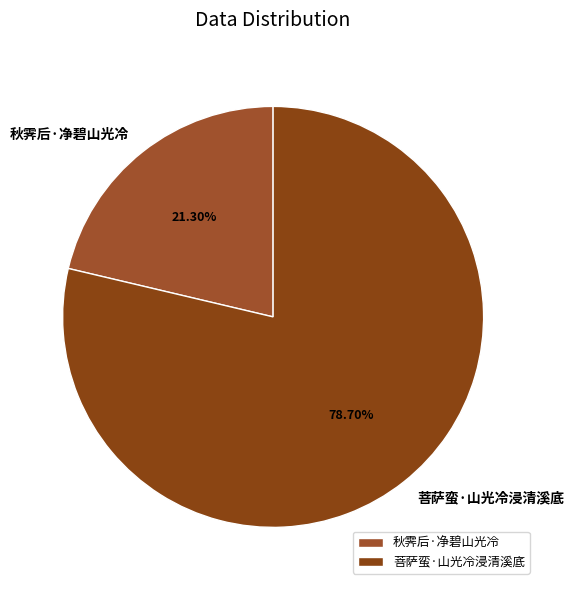

What percentage is NOT represented by 秋霁后·净碧山光冷?

78.7%